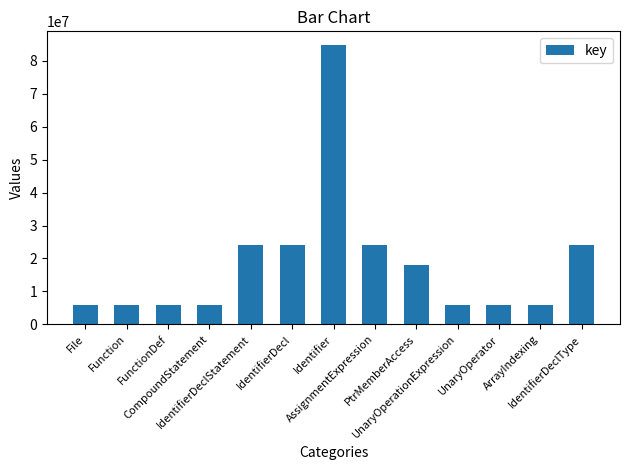

How many categories are shown in the chart?

13